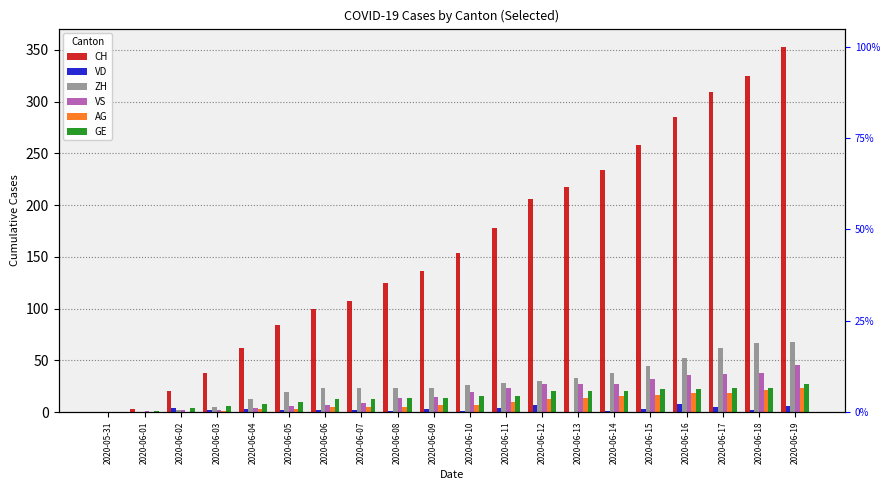

How many values in the GE series are below 16?

10